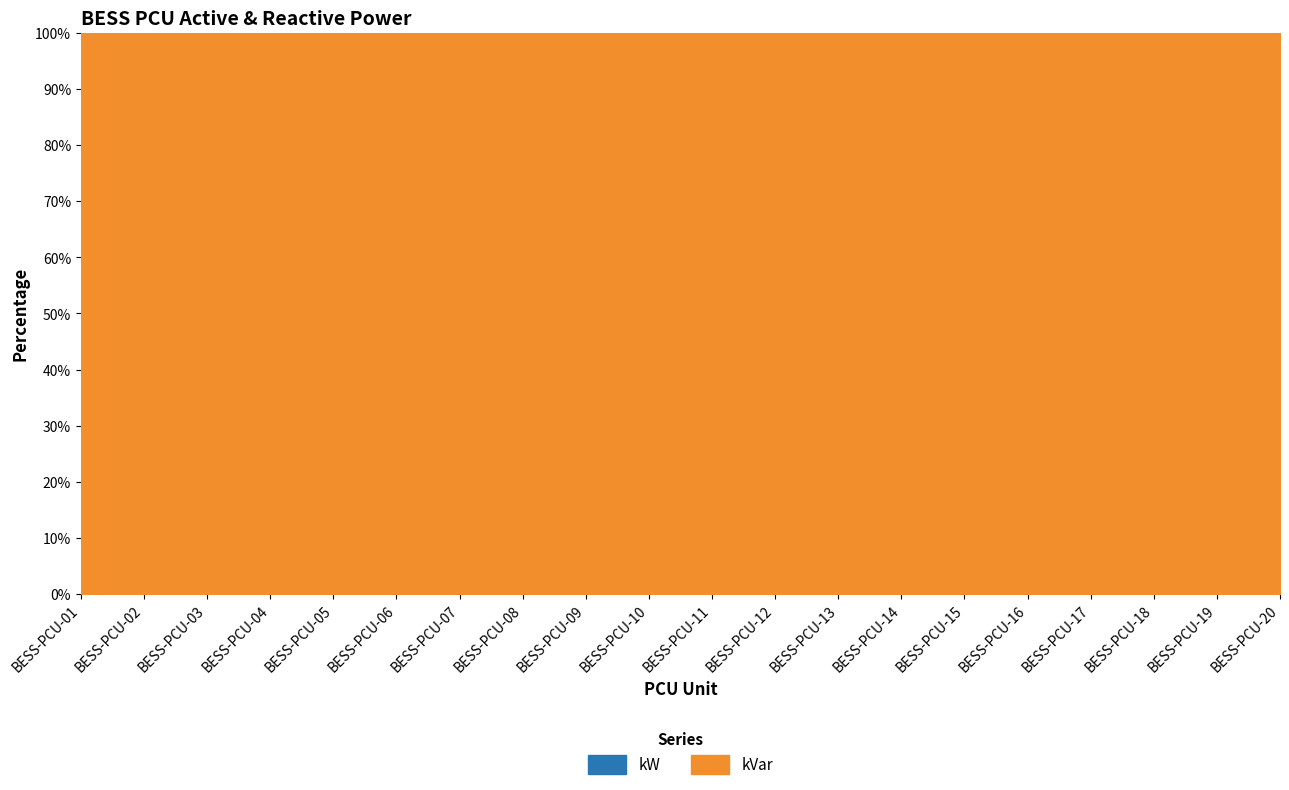

What is the difference between the highest and lowest values at BESS-PCU-16?

1368